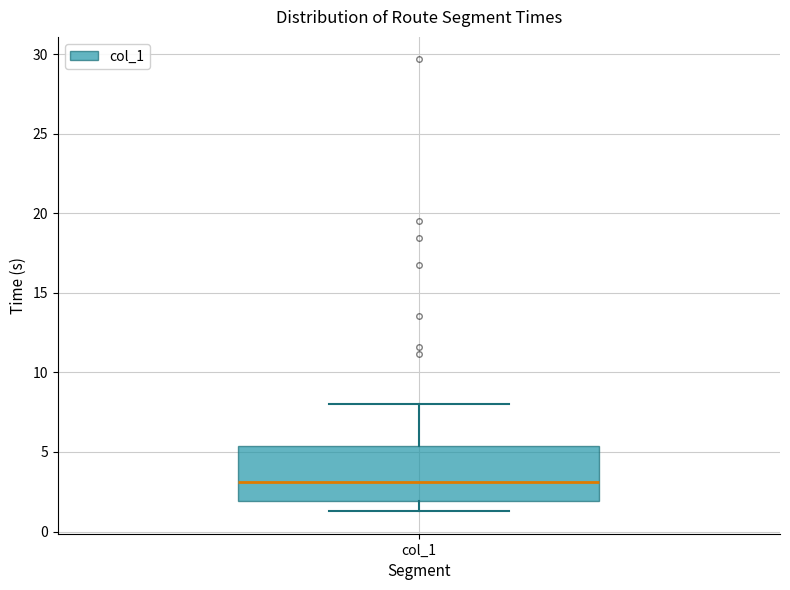

Transcribe this box plot: give where the median line is, the range the box spans, and where the two whiskers end, as read against the y-axis. The values are not printed on the chart, so give them approximately, as read against the axis.

median 3.0, box 2.0 to 5.5, whiskers 1.5 to 8.0